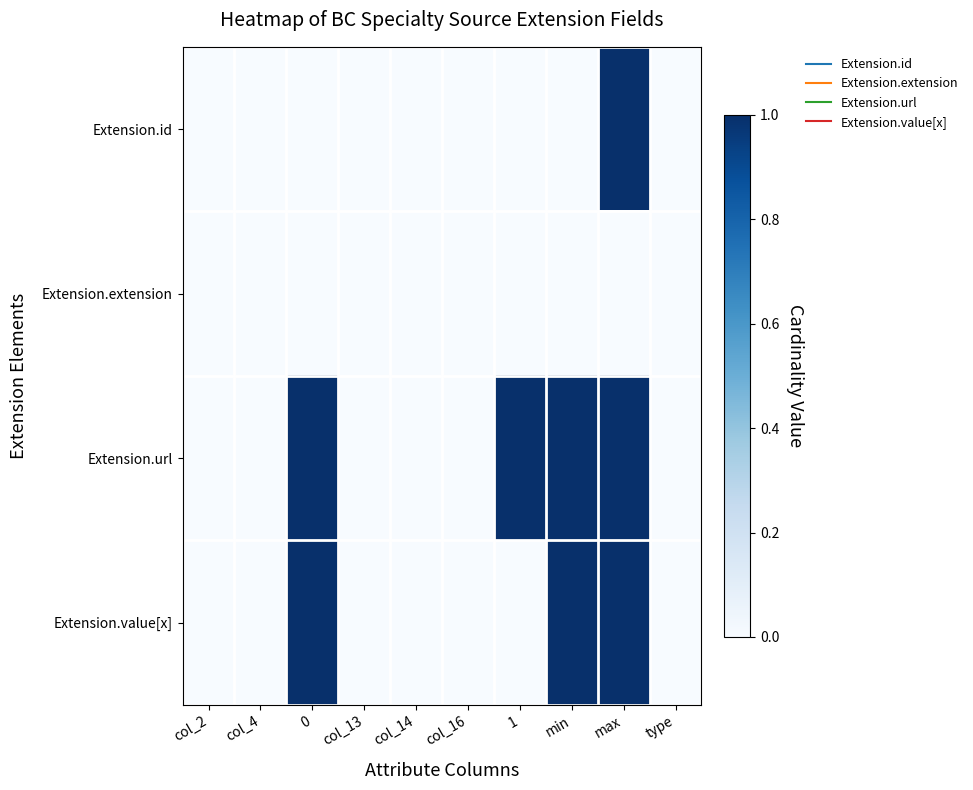

List the series in order of their peak value, lowest first.

Extension.extension, Extension.id, Extension.url, Extension.value[x]